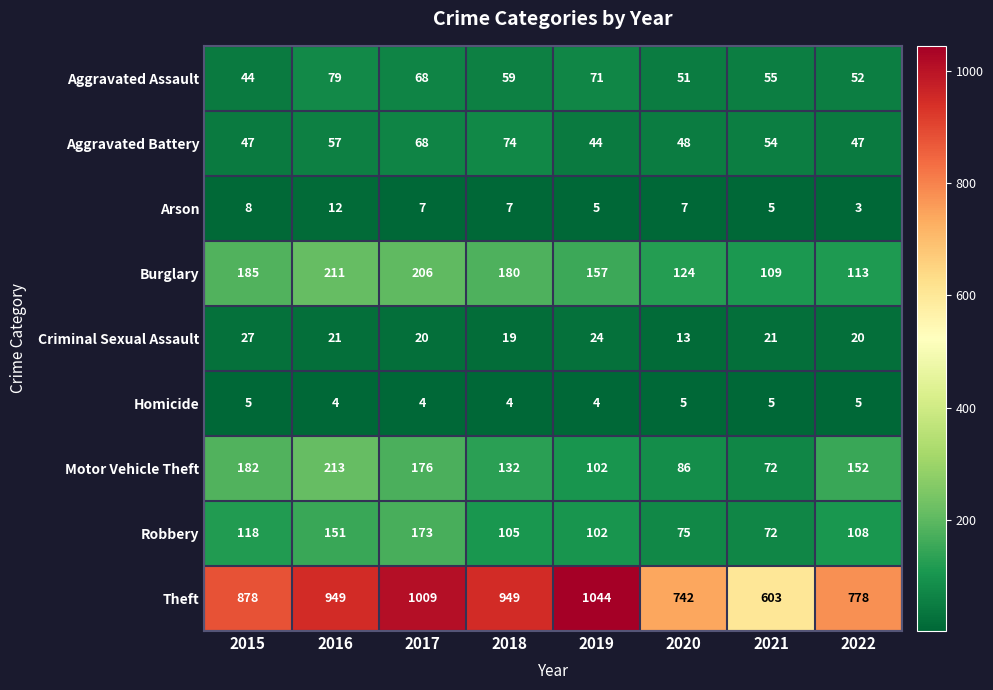

What is the difference between the highest and lowest values at 2022?

775